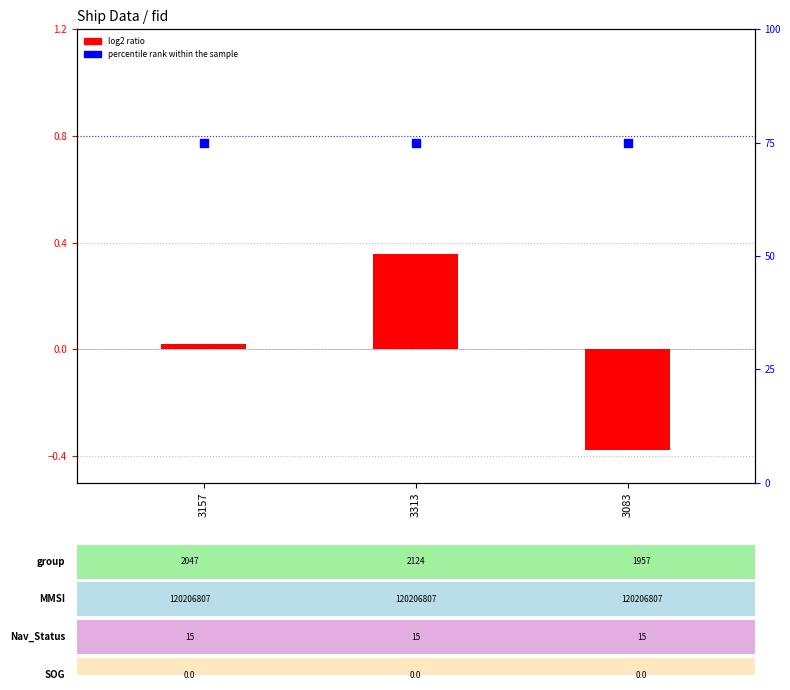

Which series contains the highest Y value?

percentile rank within the sample